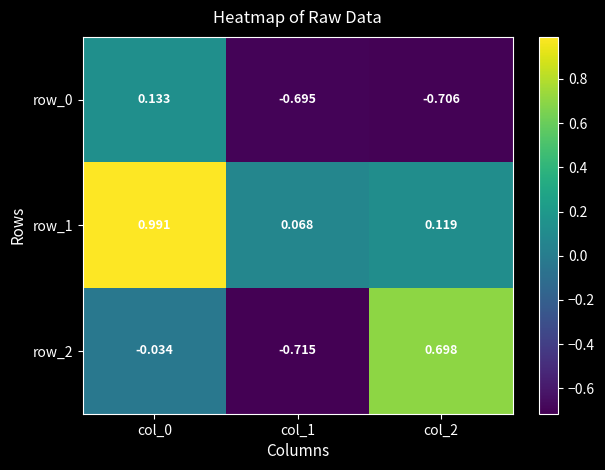

How many values in row_0 are above zero?

1